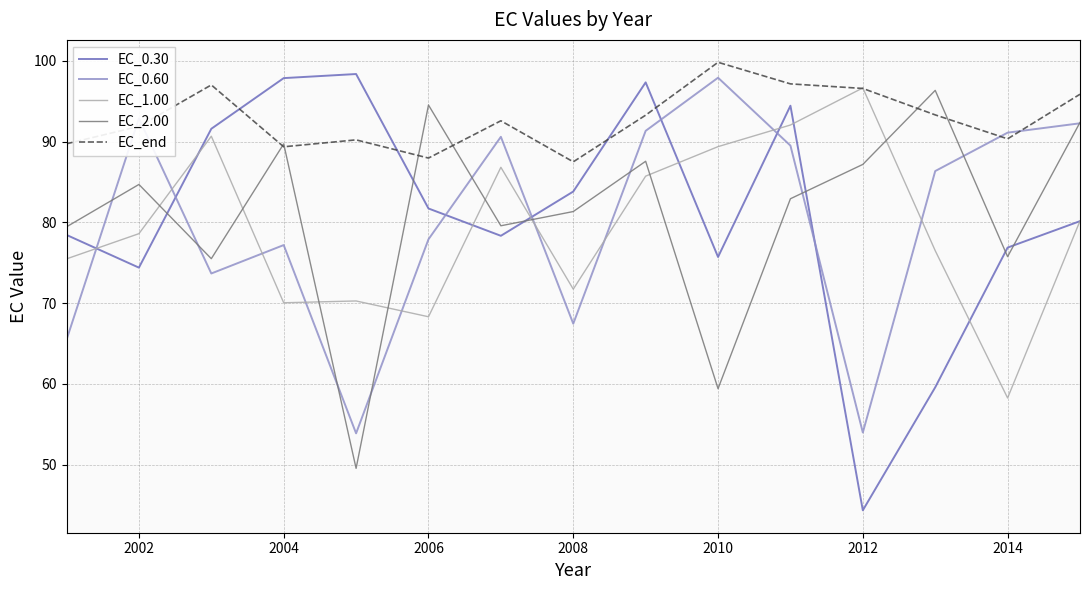

What are all the series names shown in the legend?

EC_0.30, EC_0.60, EC_1.00, EC_2.00, EC_end